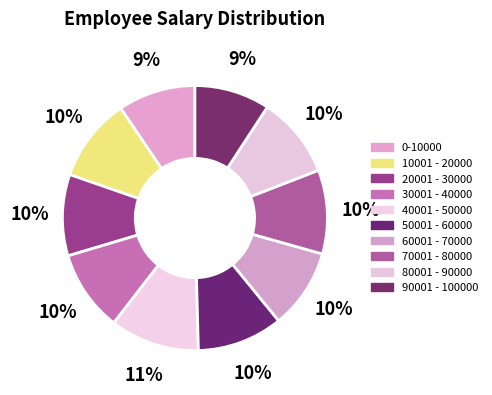

Between 90001 - 100000 and 20001 - 30000, which is larger?

20001 - 30000